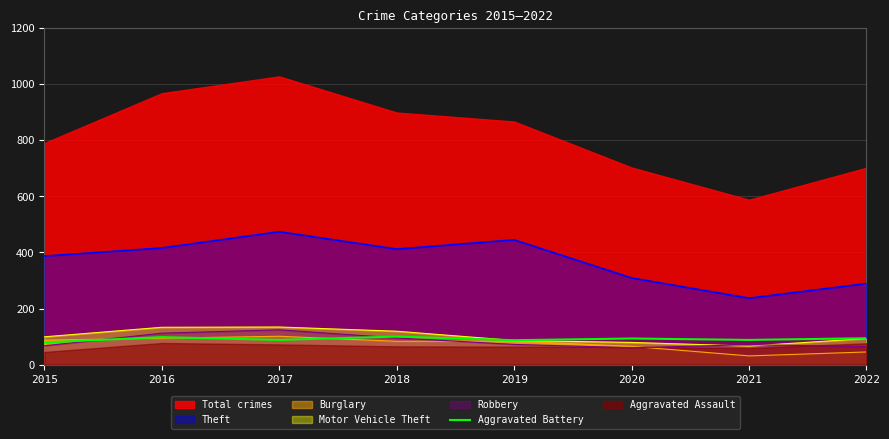

Where is Theft nearest to the value 355?

2015